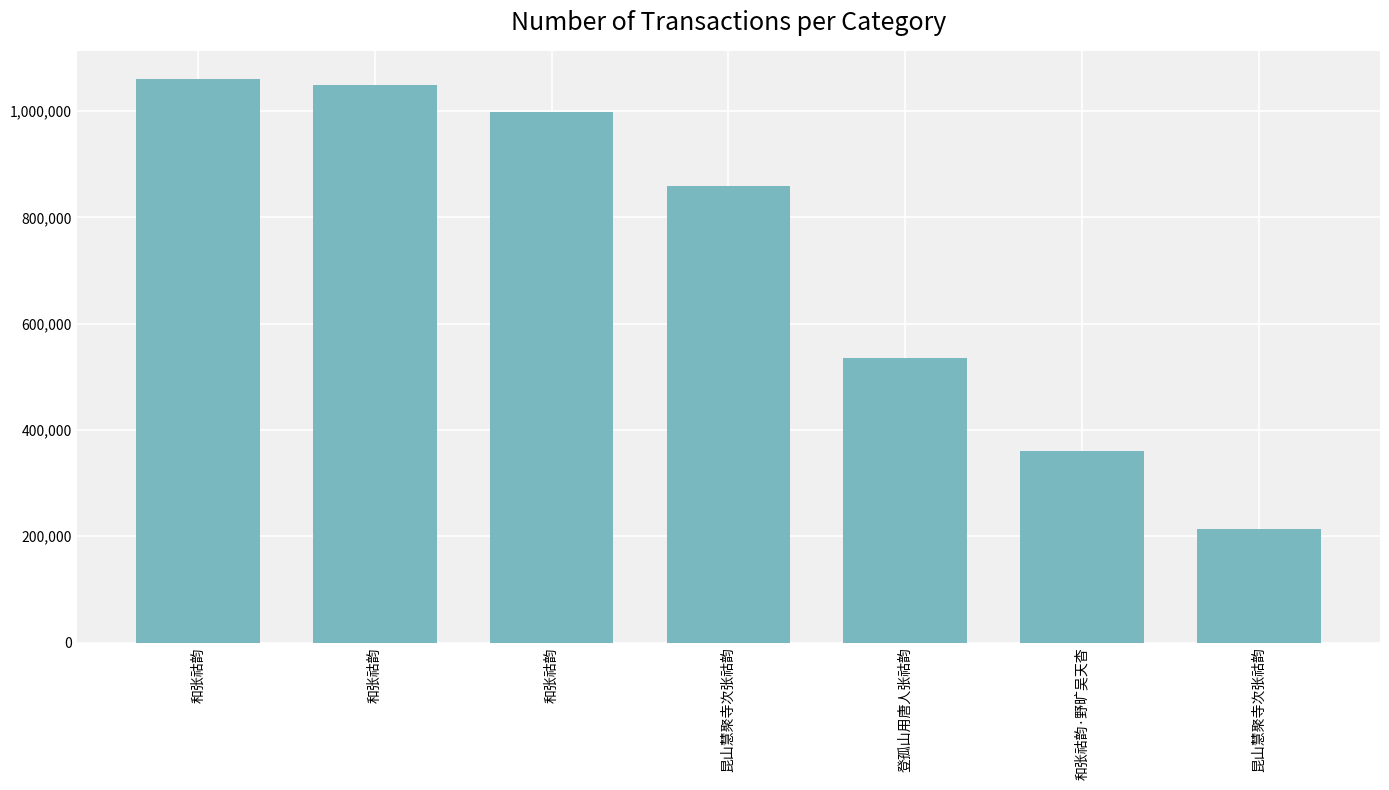

What is the average value?

725407